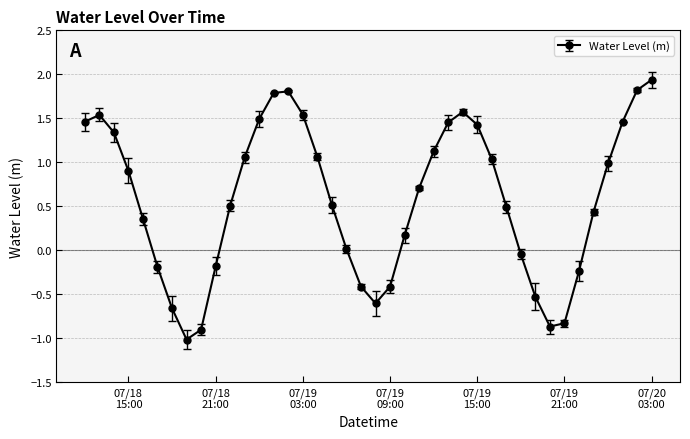

True or false: the data has more than 0 interior local peaks.

True